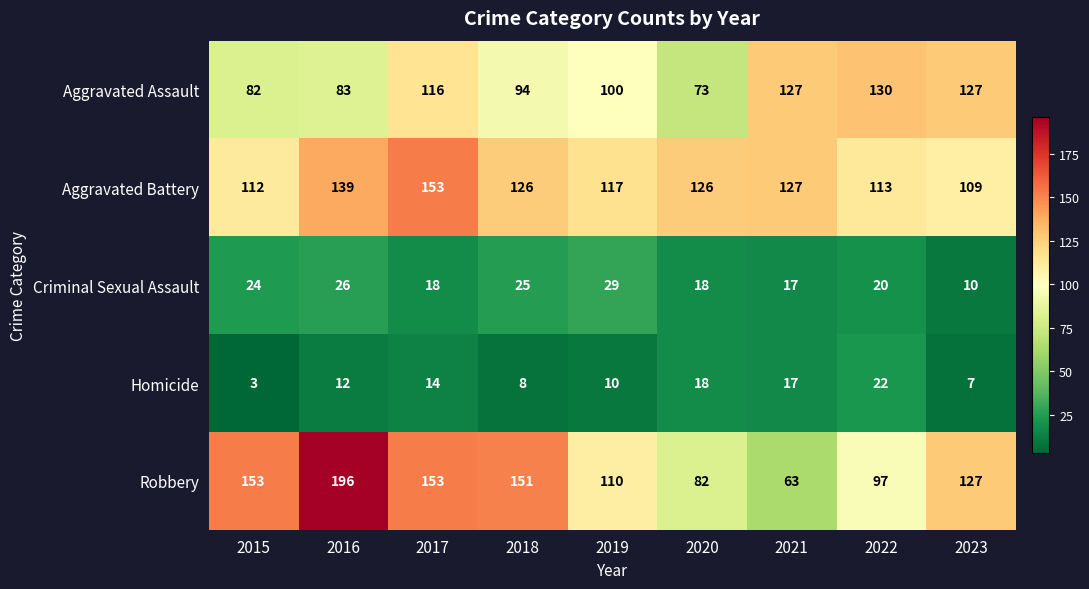

What is the minimum value shown in the chart?

3